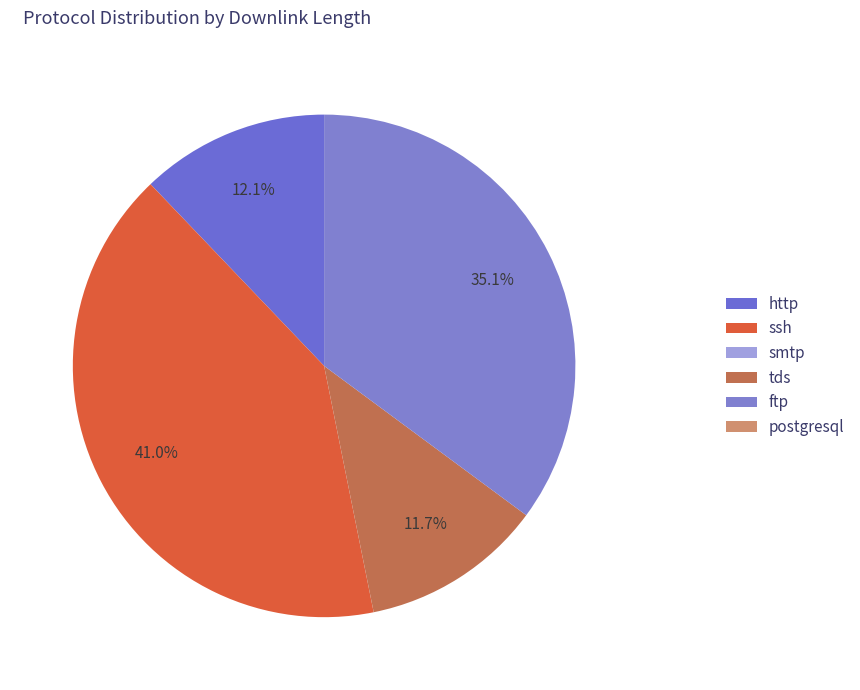

To the nearest percent, what percentage of the pie is http?

12%